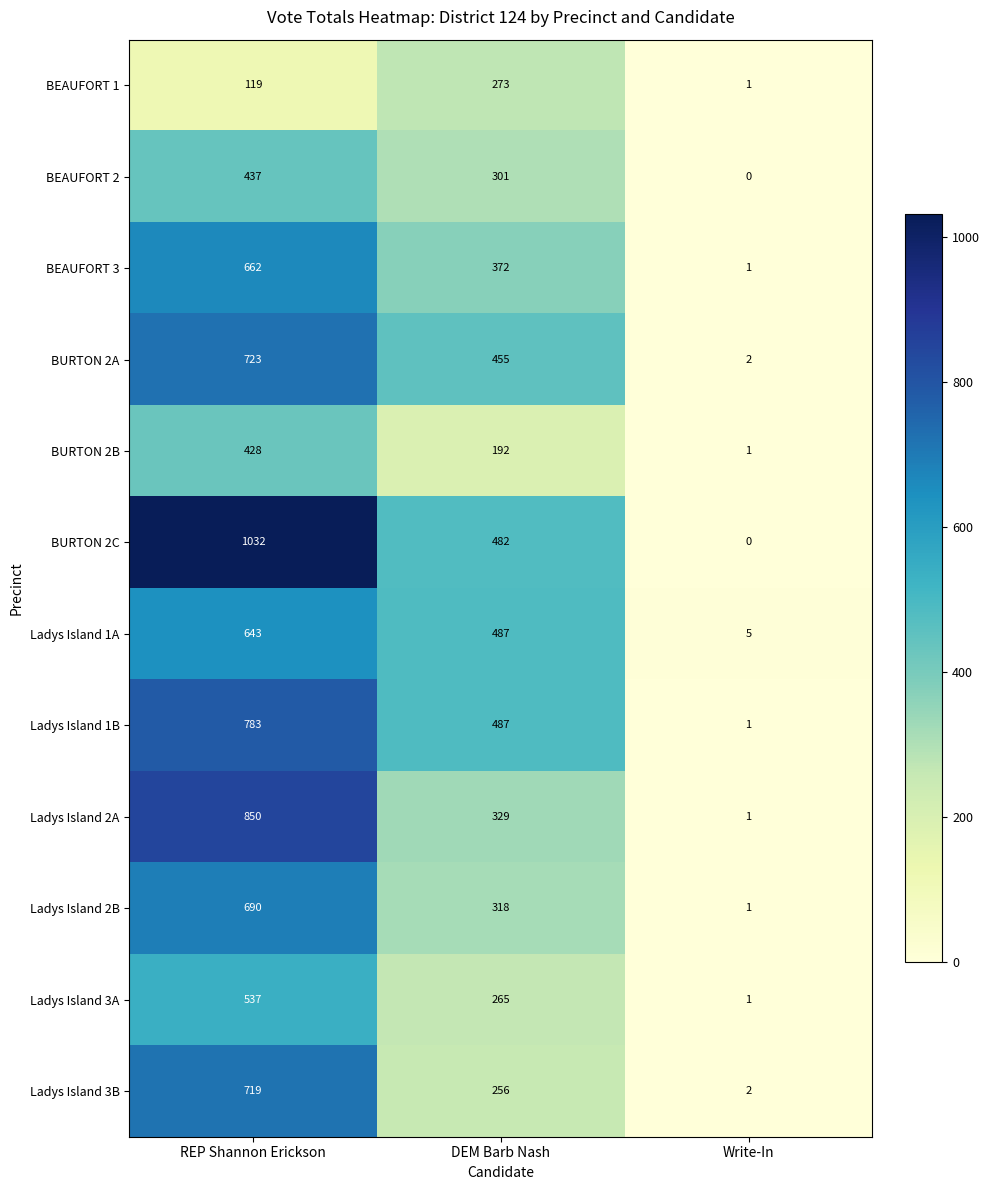

Which series has the largest total across all categories?

BURTON 2C